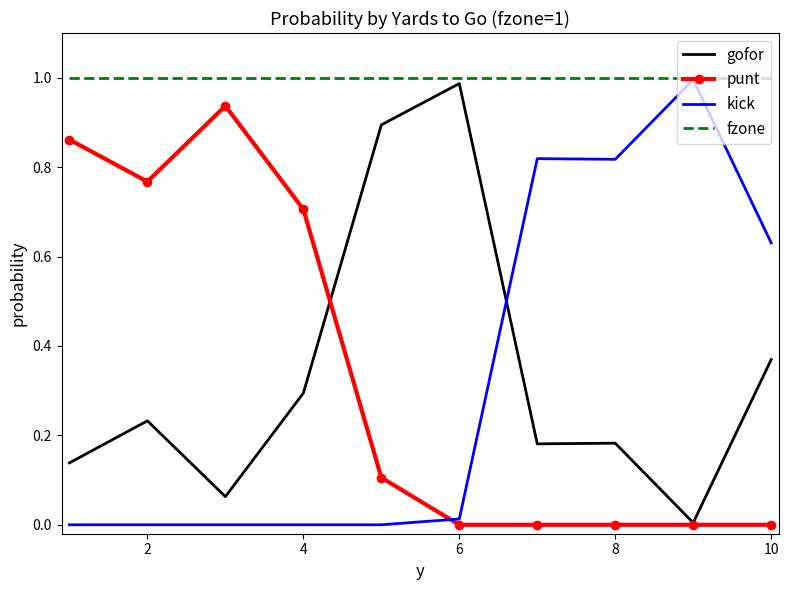

At how many categories does at least one series exceed 0?

10